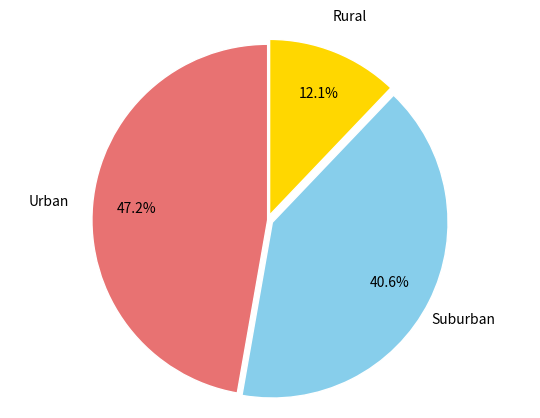

Does any single category account for the majority?

No